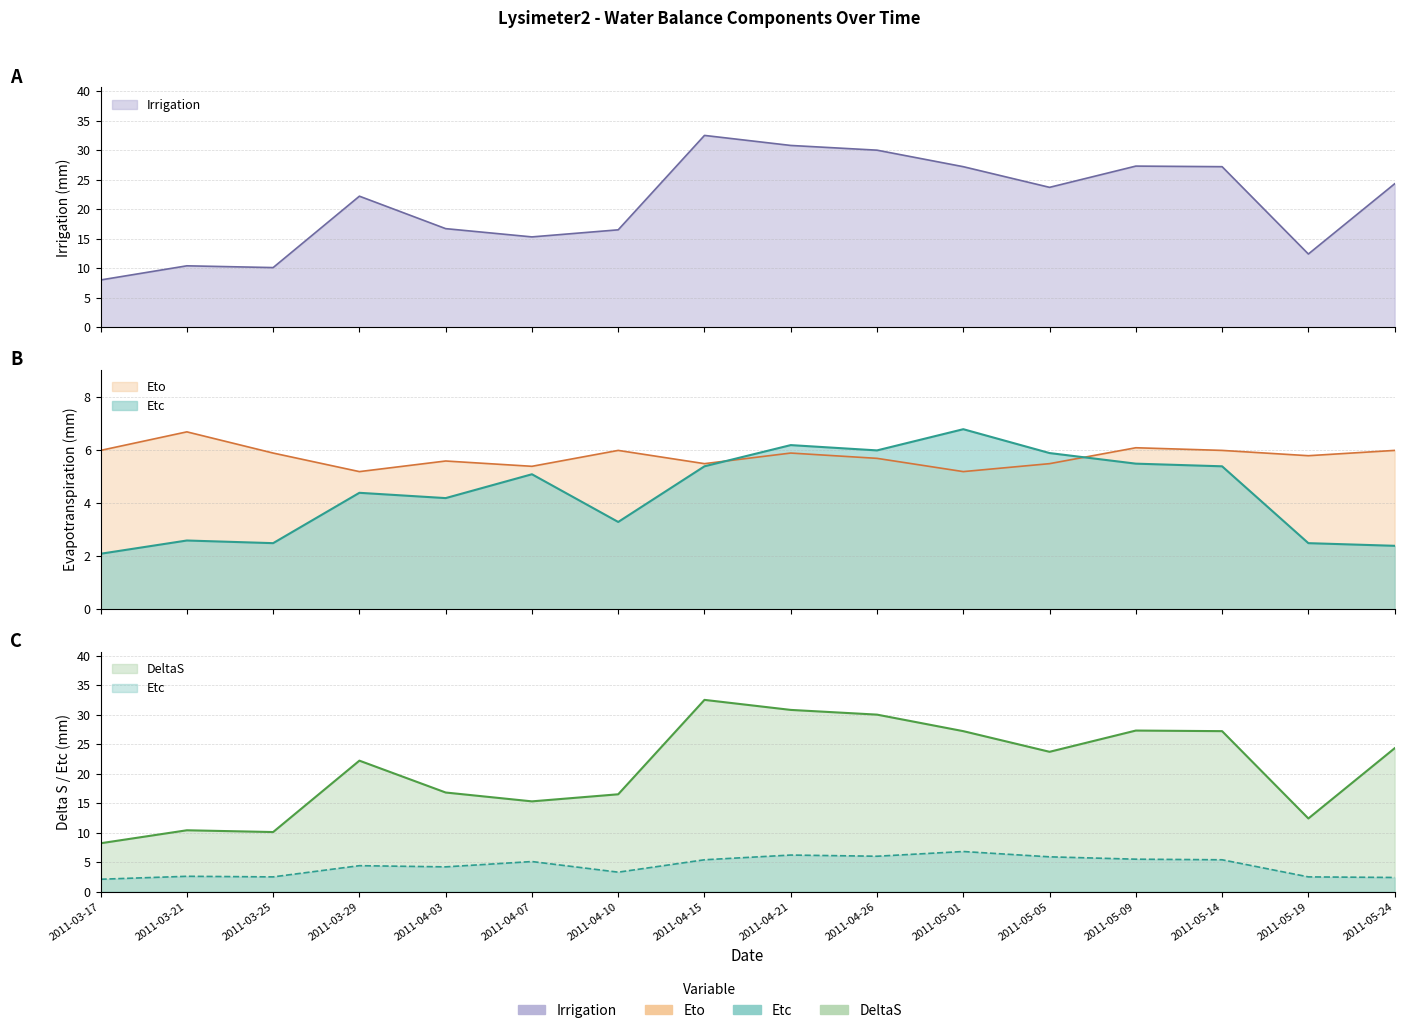

At which label does Etc reach its minimum?

2011-03-17